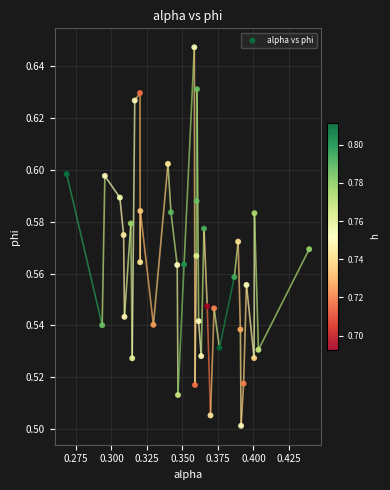

Count the number of points in this scatter plot.

40